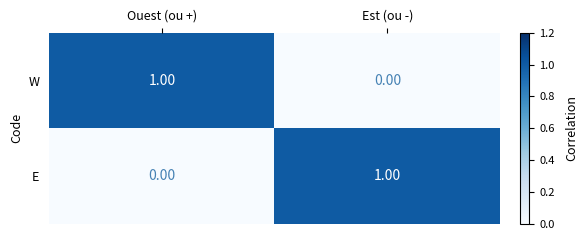

Which category has the highest value in the E series?

Est (ou -)